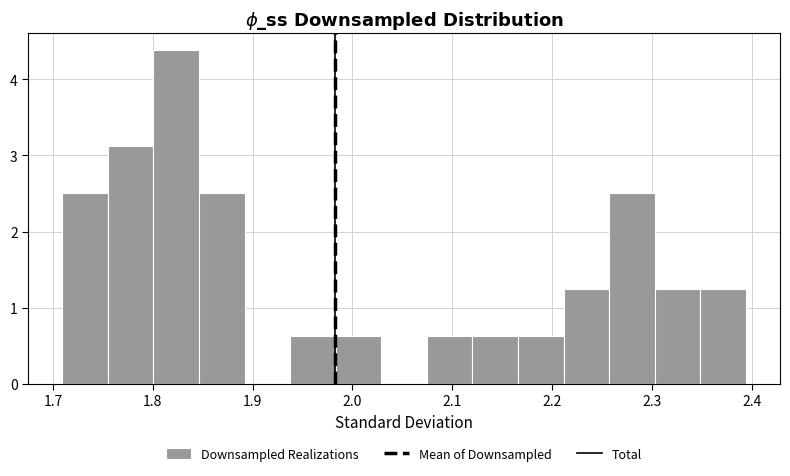

Reading left to right, list every bar in this chart as the range it spans on the x-axis followed by its height. Neither the bar edges nor the heights are printed on the chart, so give them approximately, as read against the axes.

1.71 to 1.76: 2.5
1.76 to 1.80: 3.1
1.80 to 1.85: 4.4
1.85 to 1.89: 2.5
1.89 to 1.94: 0
1.94 to 1.98: 0.6
1.98 to 2.03: 0.6
2.03 to 2.07: 0
2.07 to 2.12: 0.6
2.12 to 2.17: 0.6
2.17 to 2.21: 0.6
2.21 to 2.26: 1.3
2.26 to 2.30: 2.5
2.30 to 2.35: 1.3
2.35 to 2.39: 1.3